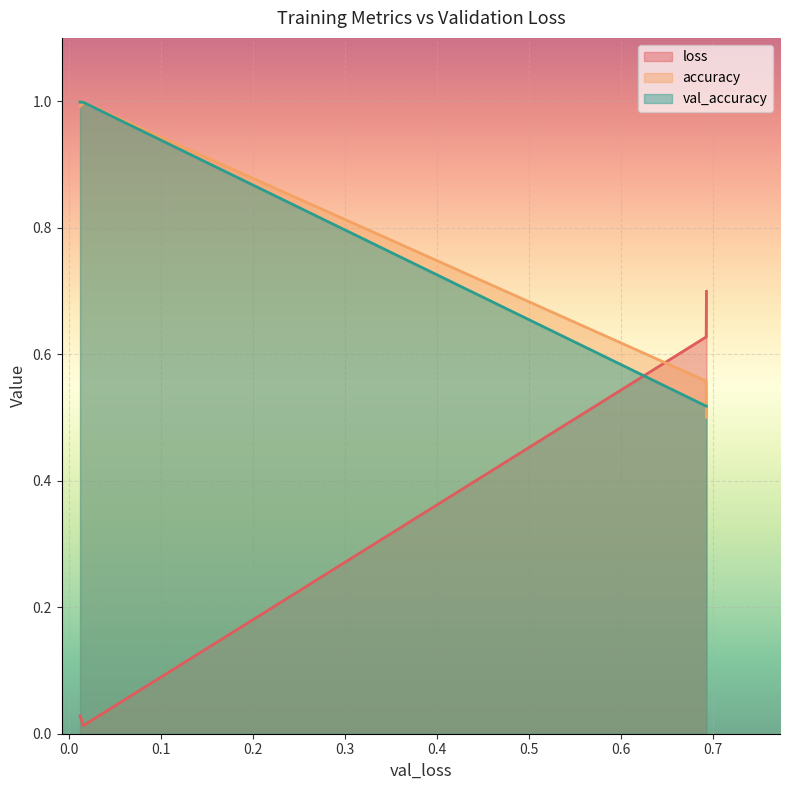

What is the sum of all loss values?

1.4